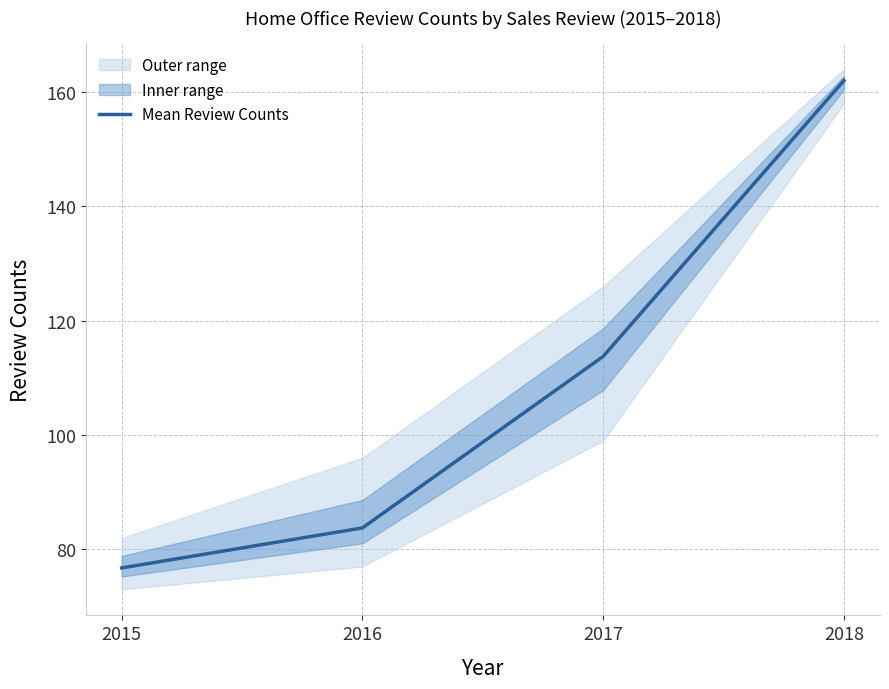

What is the smallest value displayed?

76.8